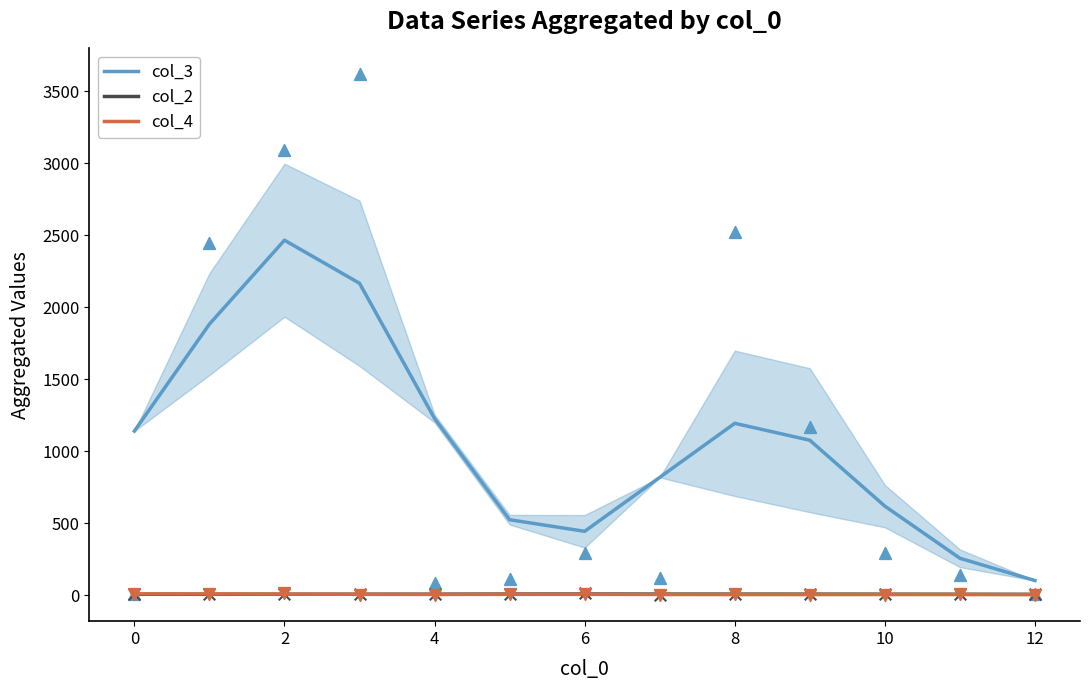

Which series has the largest total across all categories?

col_3